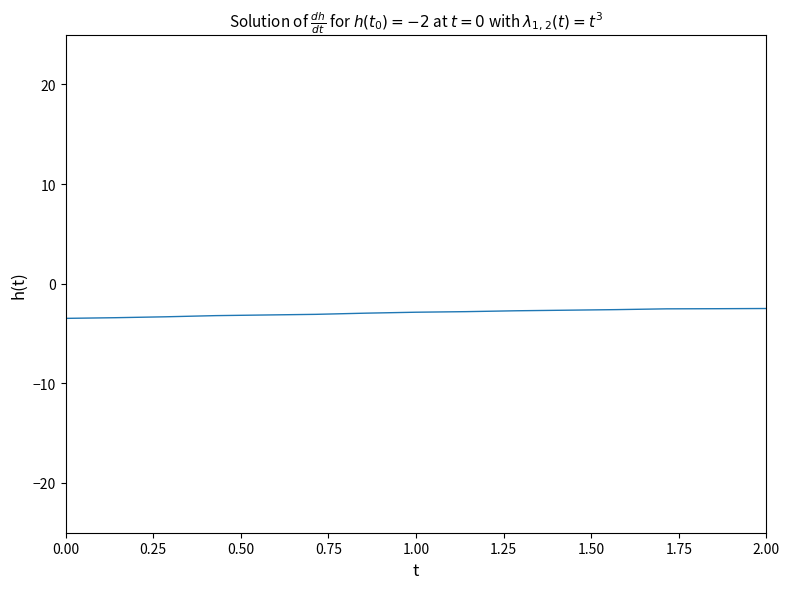

What is the maximum value shown in the chart?

-2.5